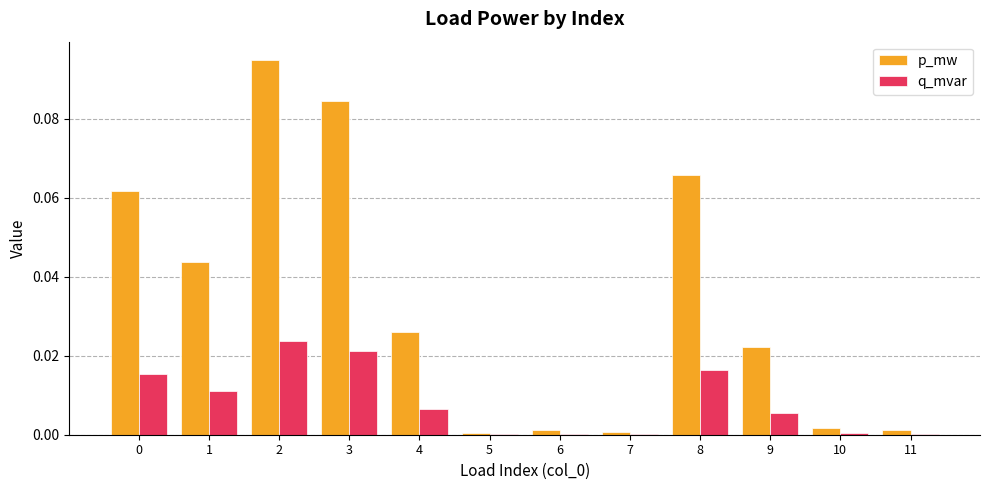

At which category does the chart reach its peak across all series?

2